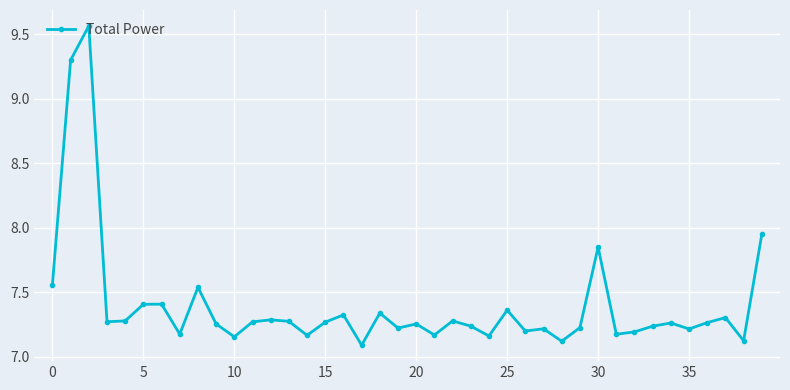

What is the difference between the maximum and minimum values?

2.5